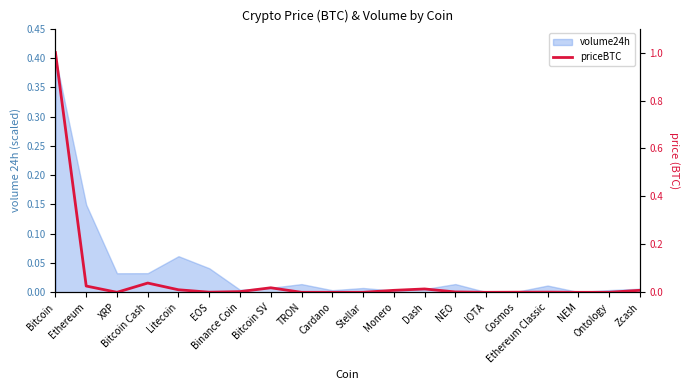

The value at Cosmos is 0.0. True or false?

True